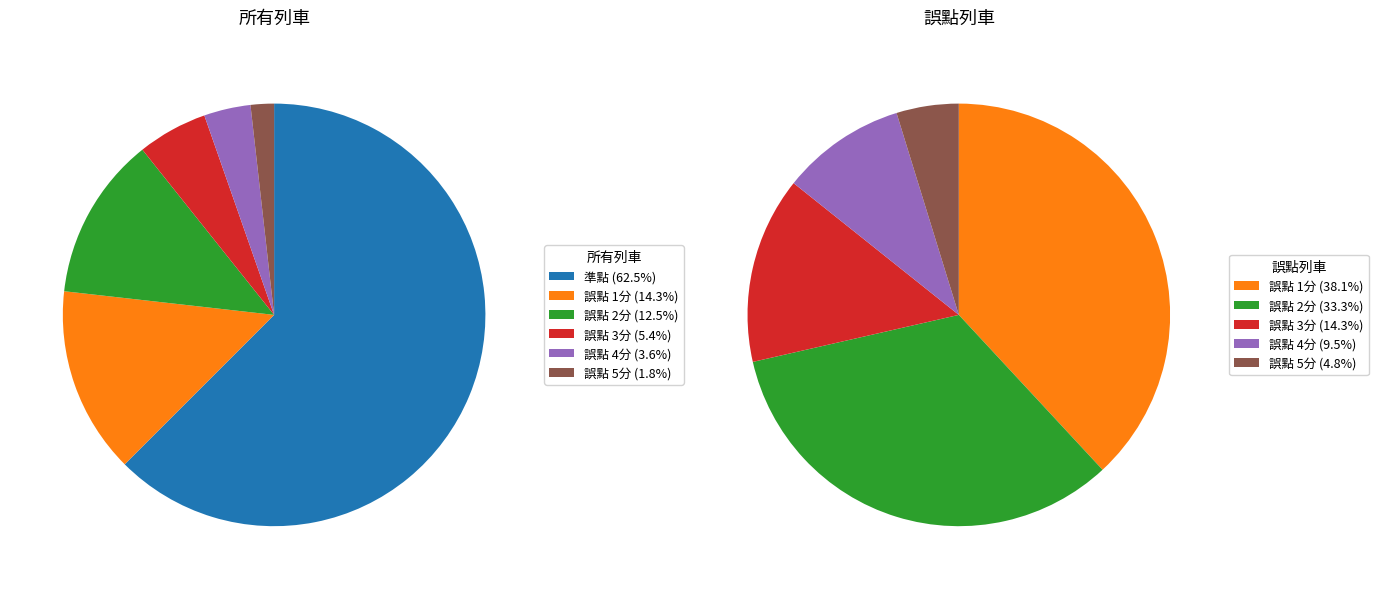

Which slice represents more than half of the pie?

準點